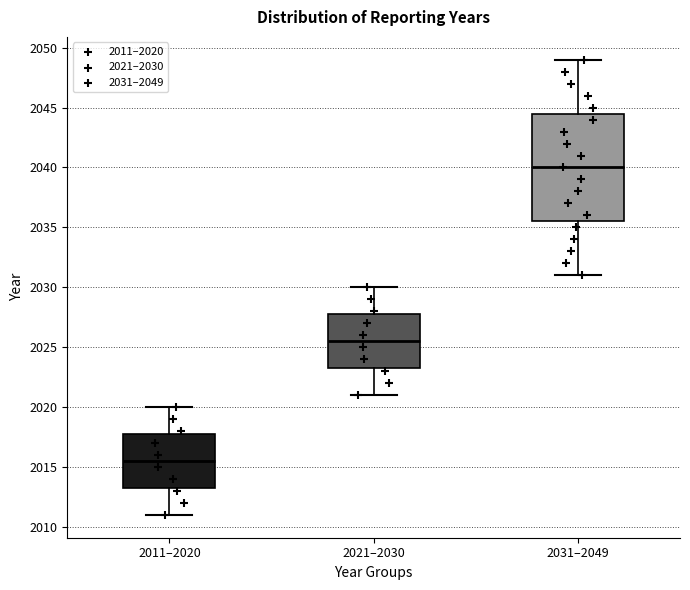

Reading left to right, transcribe this box plot: for each box, give where its median line is, the range the box spans, and where its two whiskers end, as read against the y-axis. The values are not printed on the chart, so give them approximately, as read against the axis.

2011–2020: median 2015.5, box 2013.5 to 2018.0, whiskers 2011.0 to 2020.0
2021–2030: median 2025.5, box 2023.5 to 2028.0, whiskers 2021.0 to 2030.0
2031–2049: median 2040.0, box 2035.5 to 2044.5, whiskers 2031.0 to 2049.0